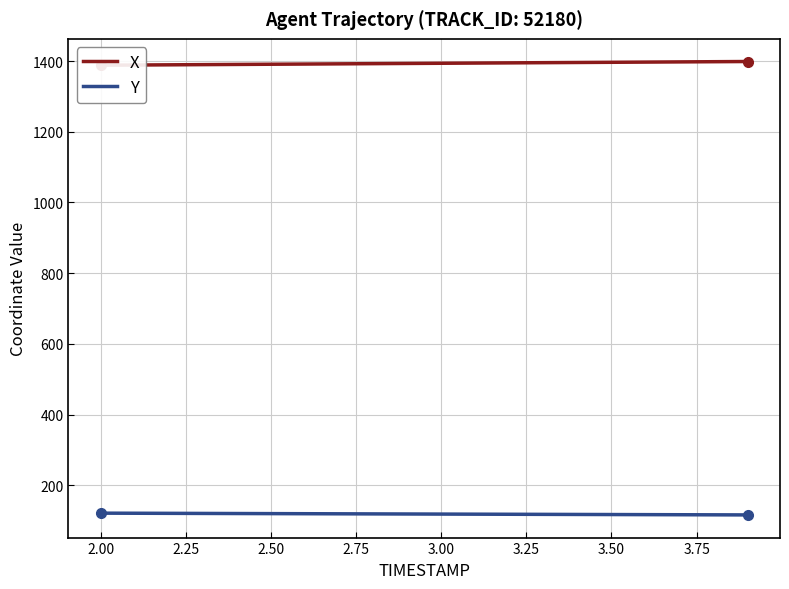

List the series in order of their peak value, lowest first.

Y, X